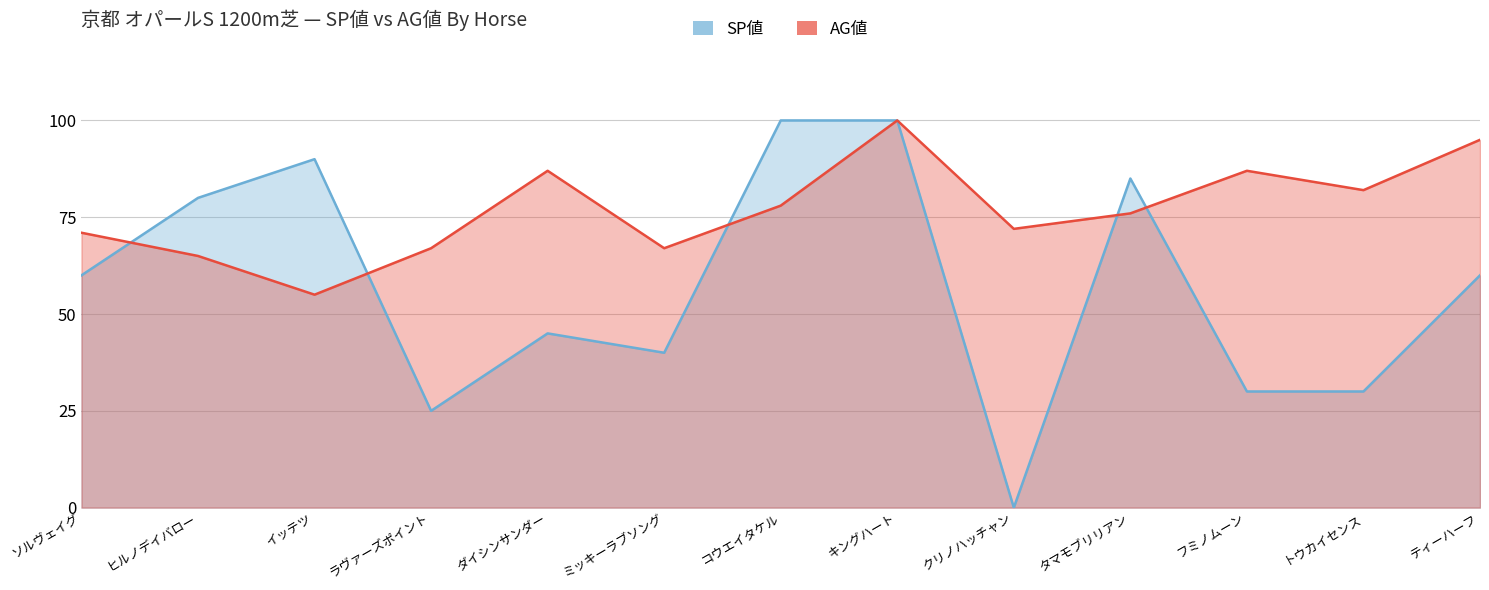

What is the label of the 1st point from the left?

ソルヴェイグ